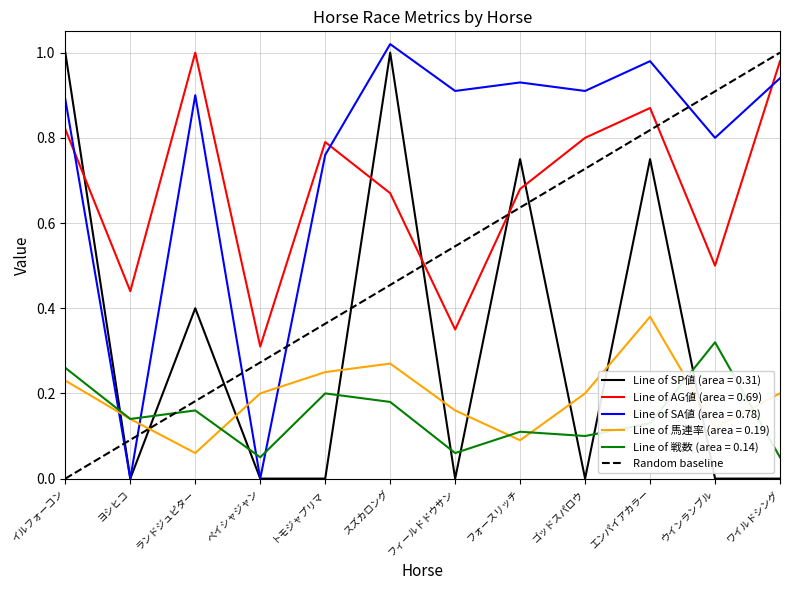

Does the chart have visible grid lines?

Yes